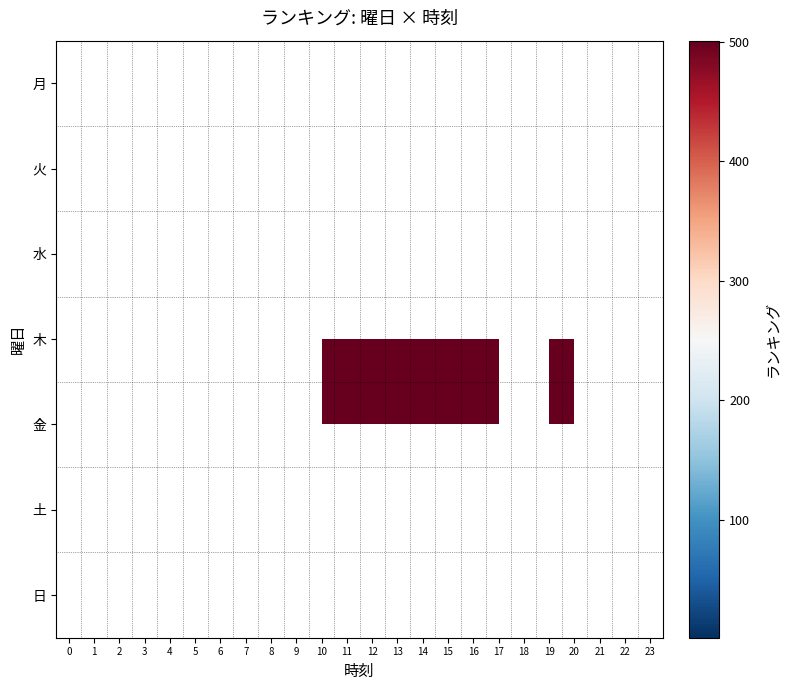

What is the lowest value of the 木 series?

501.0